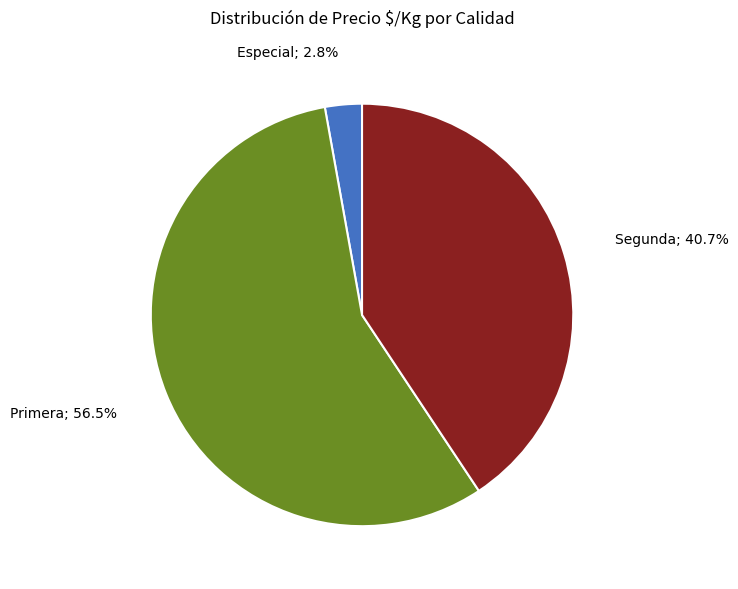

Is there a majority slice in this chart?

Yes